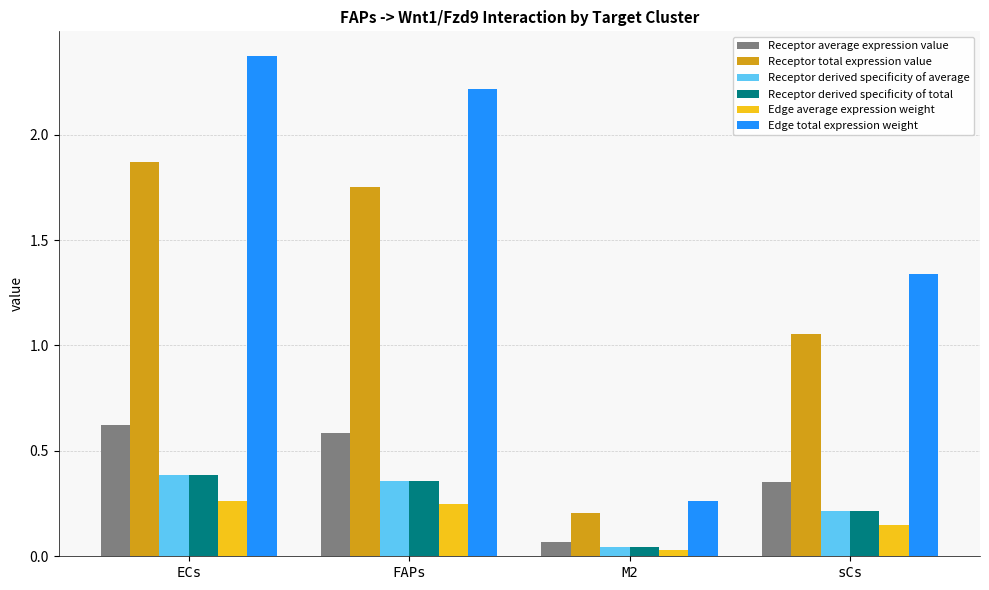

At which label does Edge total expression weight first exceed 2?

ECs